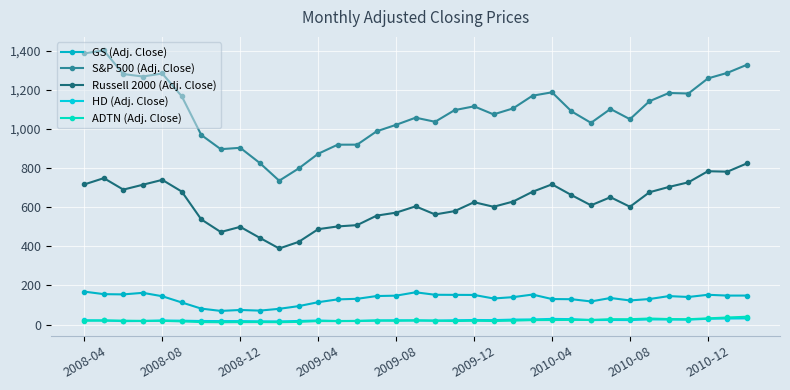

True or false: S&P 500 (Adj. Close) and GS (Adj. Close) intersect in this chart.

False